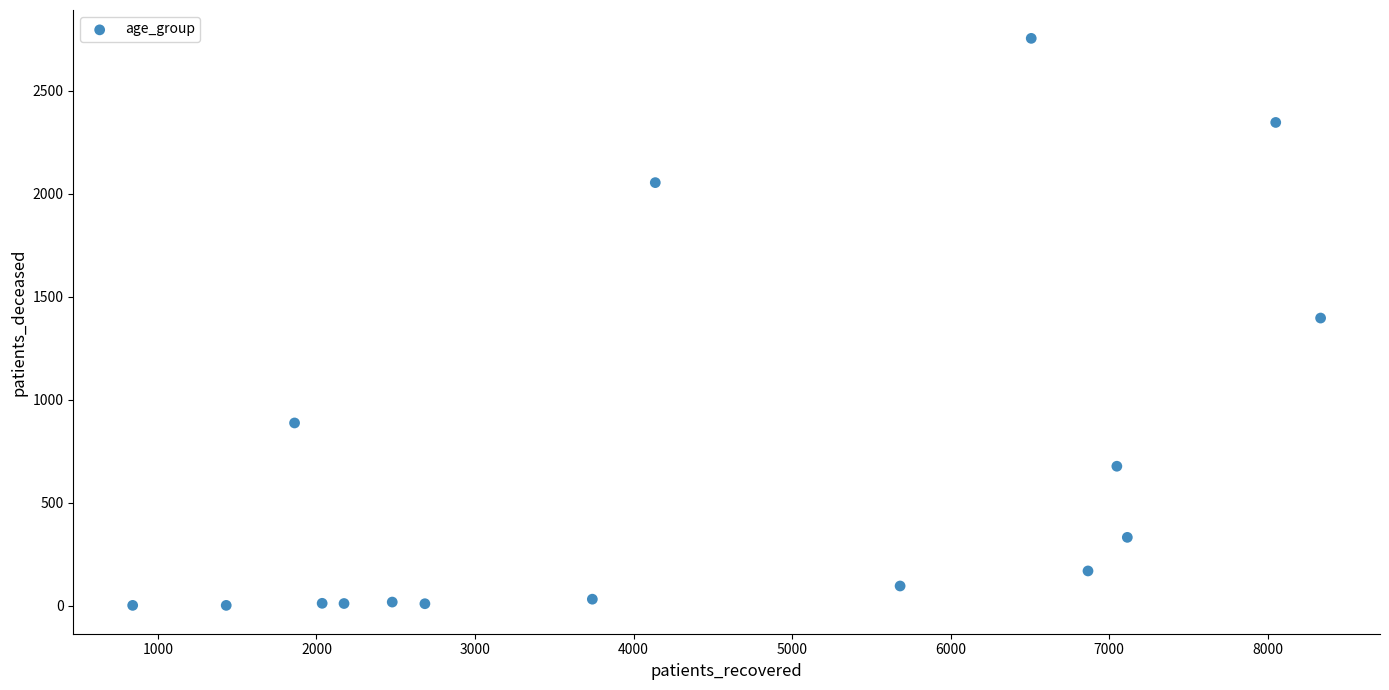

What is the range of Y values (max minus min)?

2751